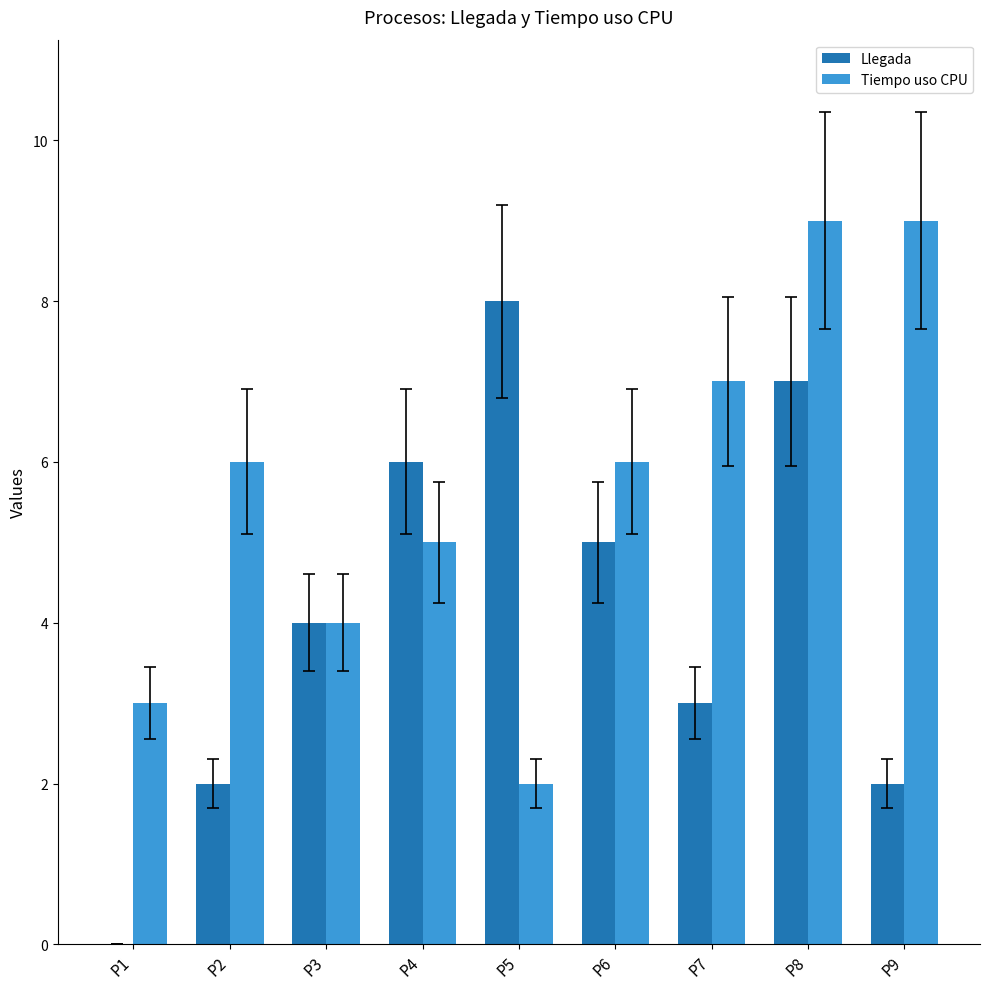

Reading right to left, transcribe all the data shown in this chart.

Llegada: 2	7	3	5	8	6	4	2	0
Tiempo uso CPU: 9	9	7	6	2	5	4	6	3